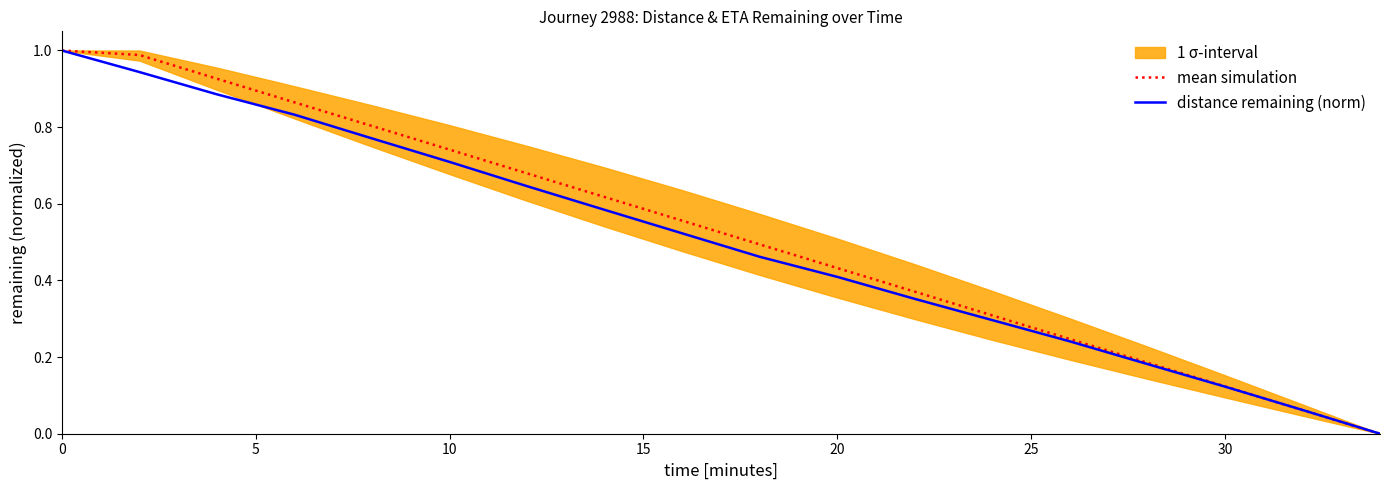

Reading left to right, what are all the values shown in this chart?

mean simulation: 1.0	1.0	0.9	0.9	0.8	0.7	0.7	0.6	0.6	0.5	0.4	0.4	0.3	0.2	0.2	0.1	0.1	0.0
distance remaining (norm): 1.0	0.9	0.9	0.8	0.8	0.7	0.6	0.6	0.5	0.5	0.4	0.4	0.3	0.2	0.2	0.1	0.1	0.0